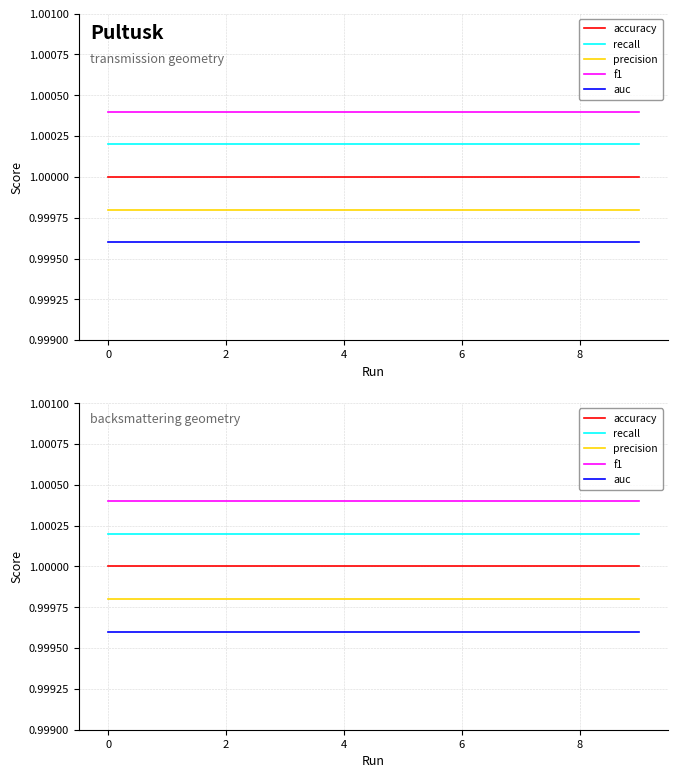

True or false: accuracy has a value of 0.6 at 4.

False